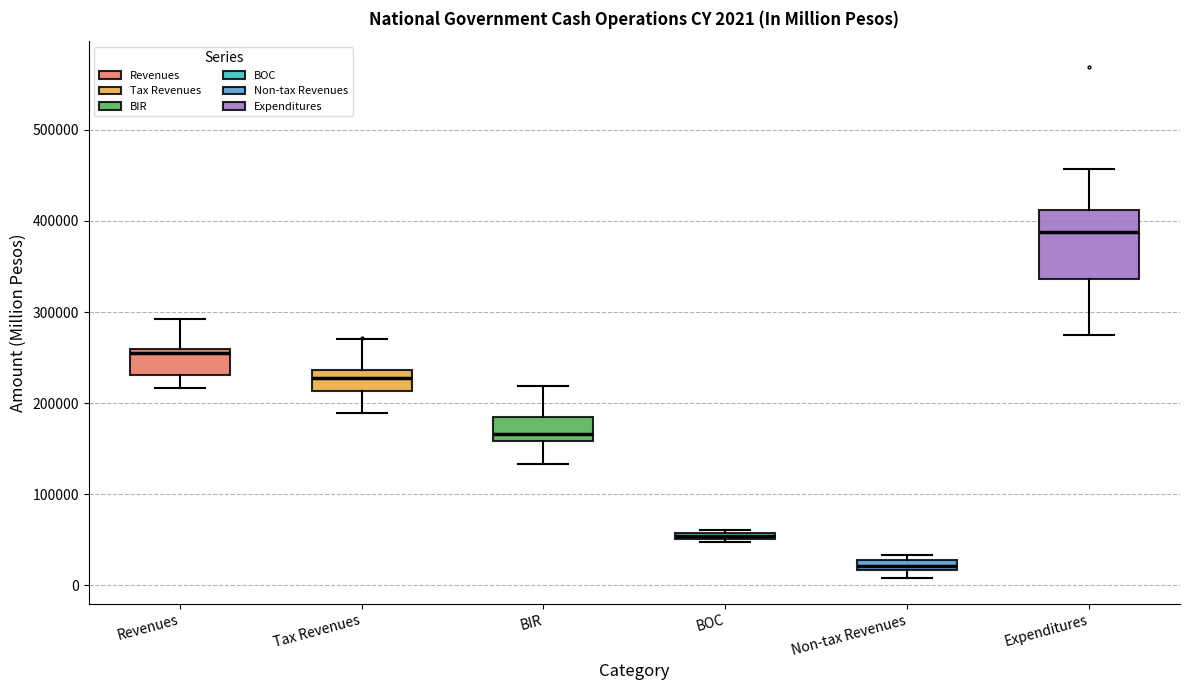

Which box's median line is the lowest?

Non-tax Revenues